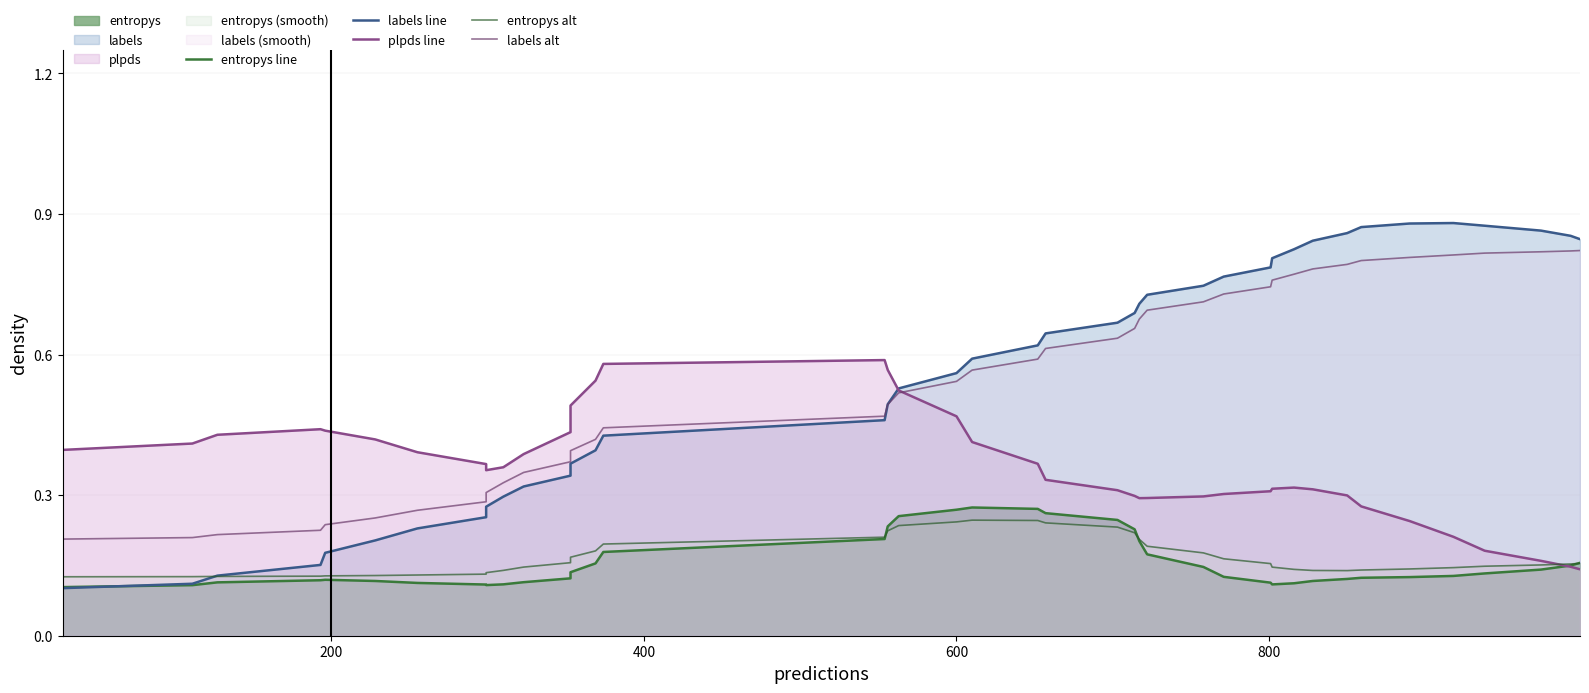

What is the difference between the maximum and minimum values in the labels alt series?

0.6